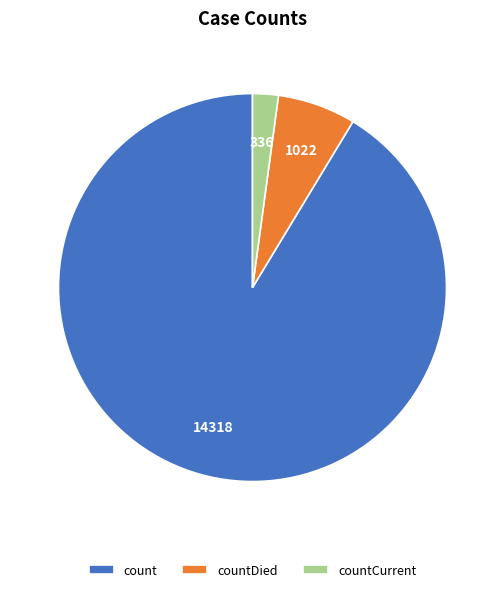

Which category has the biggest portion of the pie?

count